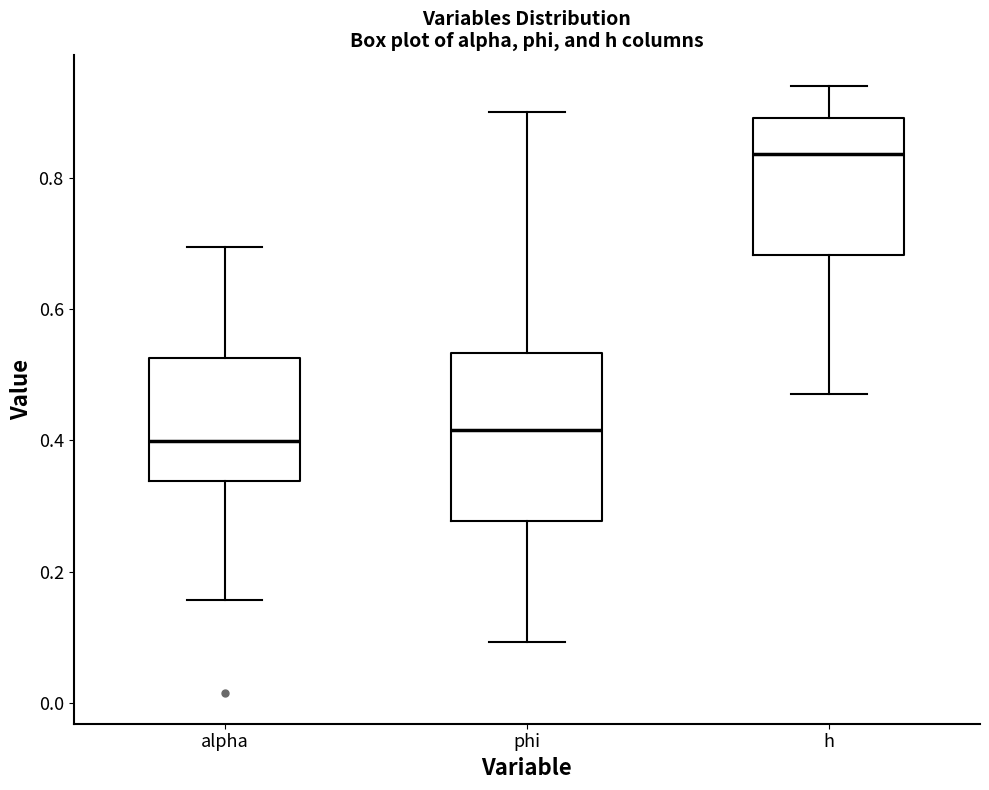

Which box is the tallest, from its lower edge to its upper edge?

phi